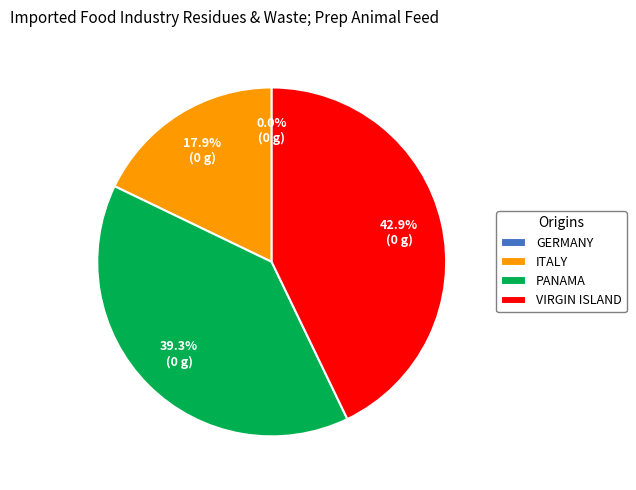

Count the number of slices in the pie.

4